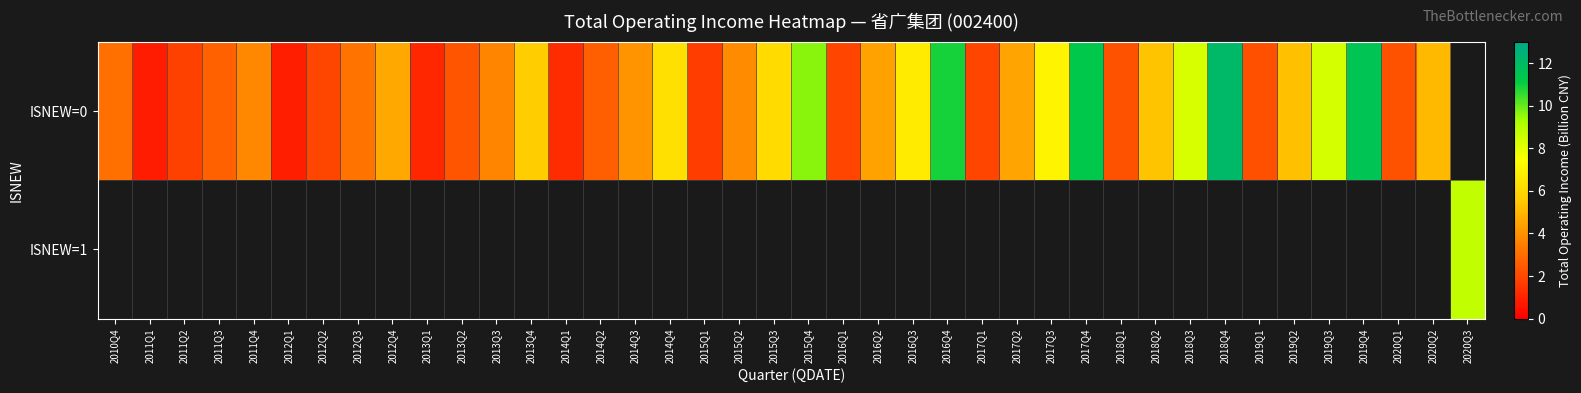

Which series changed the most between 2015Q4 and 2019Q4?

ISNEW=0